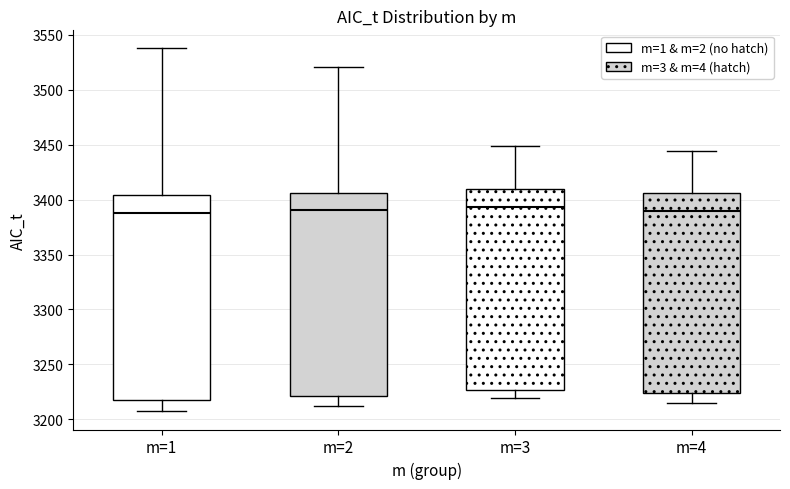

Reading left to right, transcribe this box plot: for each box, give where its median line is, the range the box spans, and where its two whiskers end, as read against the y-axis. The values are not printed on the chart, so give them approximately, as read against the axis.

m=1: median 3390, box 3215 to 3405, whiskers 3205 to 3540
m=2: median 3390, box 3220 to 3405, whiskers 3210 to 3520
m=3: median 3395, box 3225 to 3410, whiskers 3220 to 3450
m=4: median 3390, box 3225 to 3405, whiskers 3215 to 3445